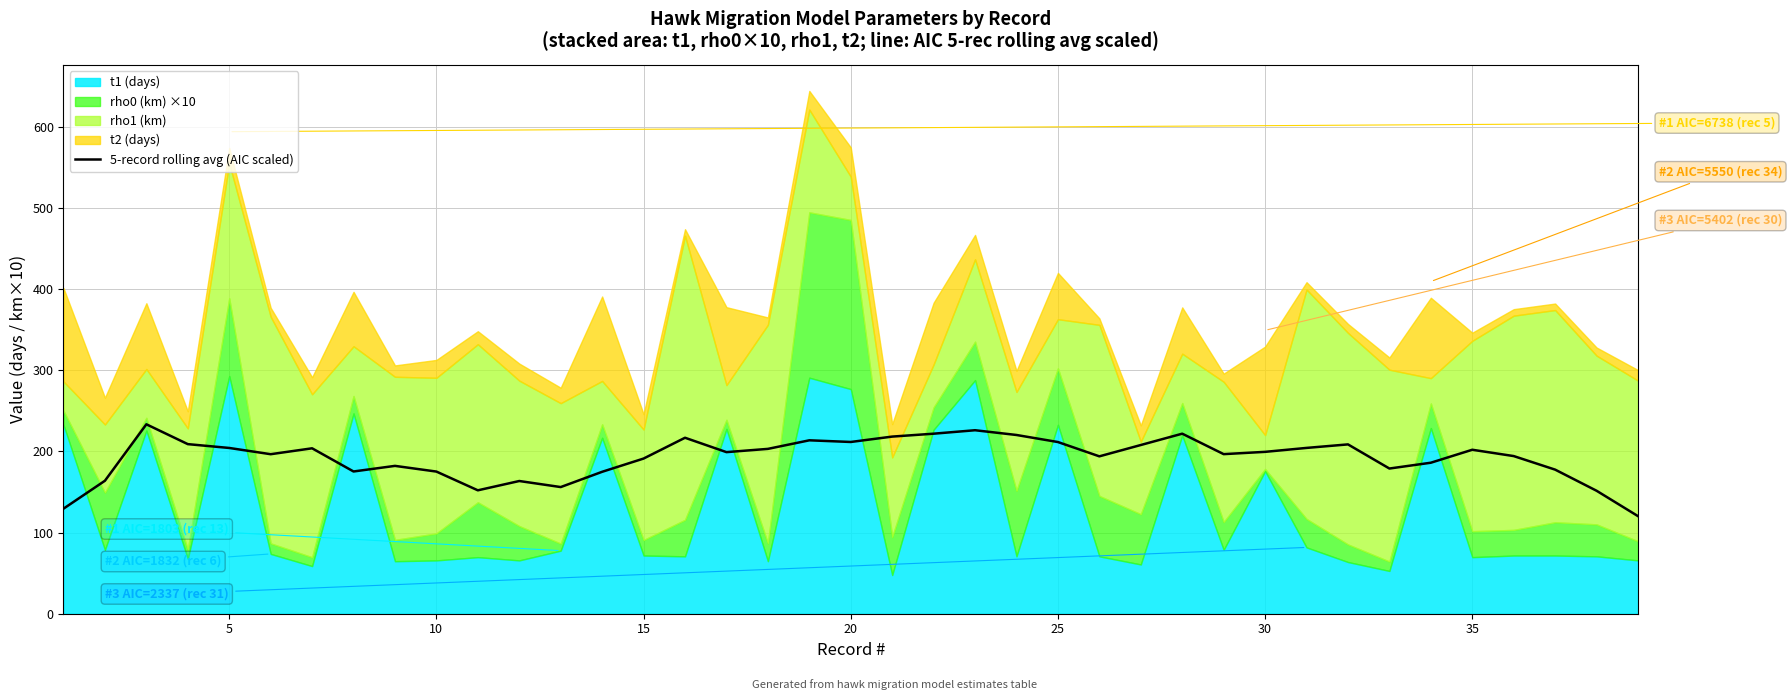

What is the lowest value of the 5-record rolling avg (AIC scaled) series?

120.2